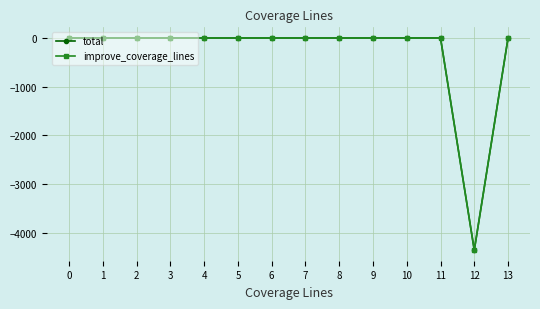

Is this an area chart (filled region under the line)?

No